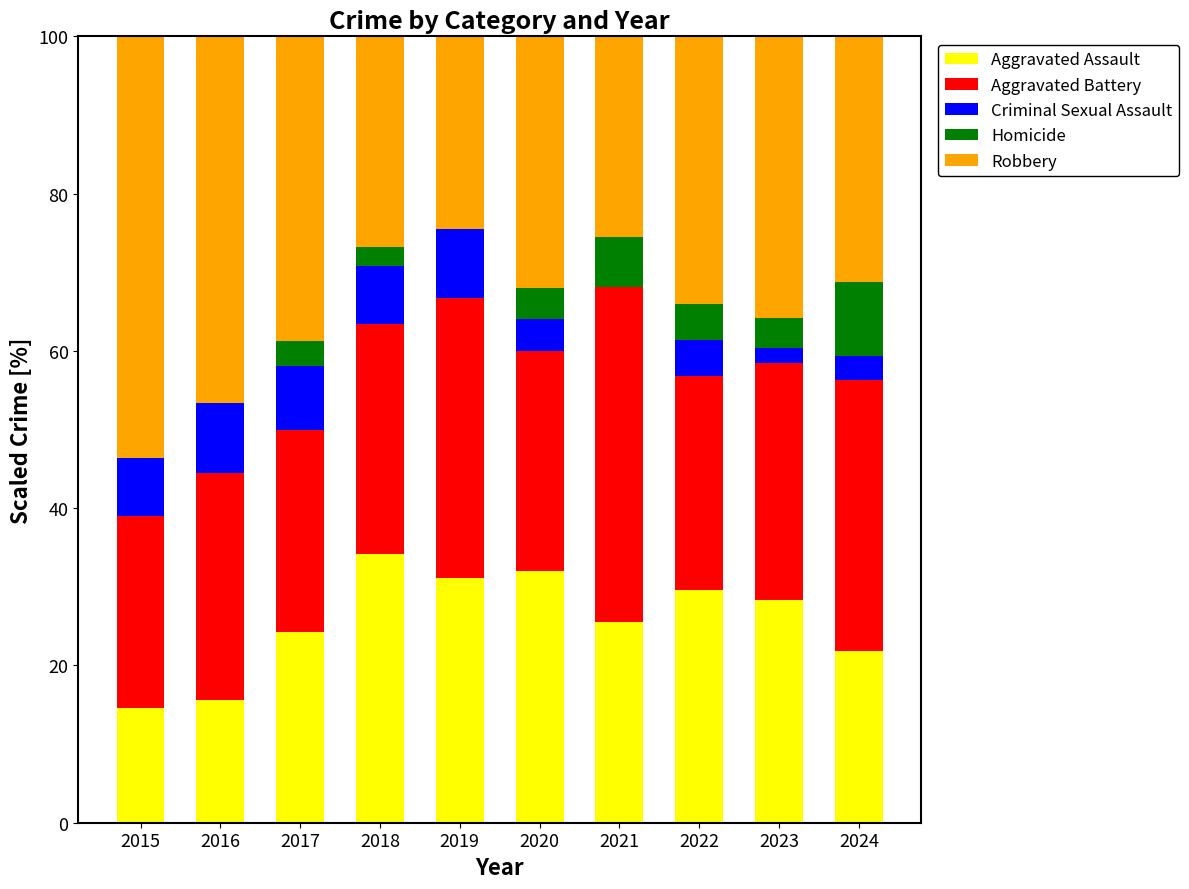

At which label does Aggravated Assault reach its peak?

2018